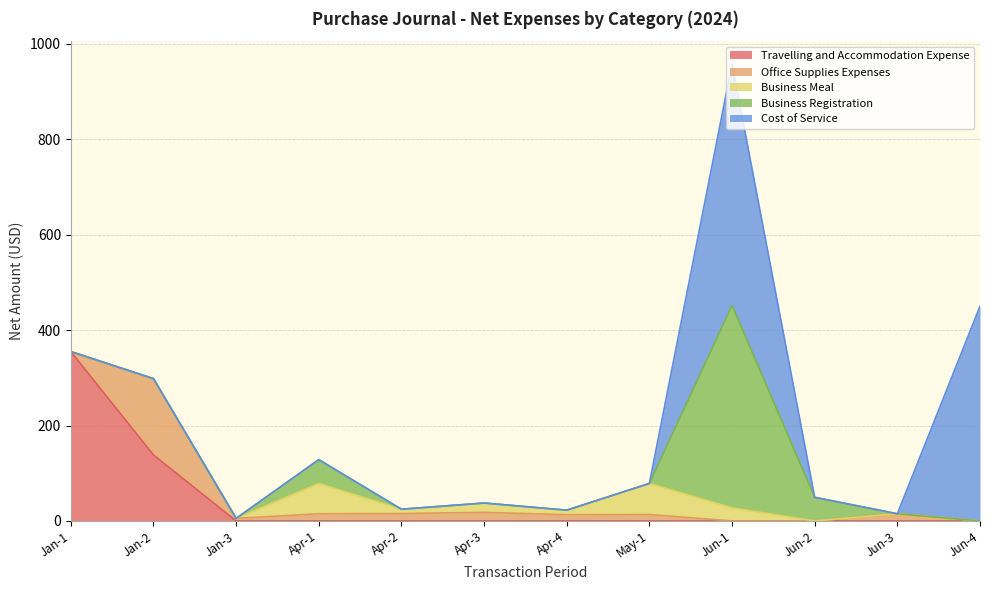

Which series ends up on top after the final intersection of Business Meal and Business Registration?

Business Registration